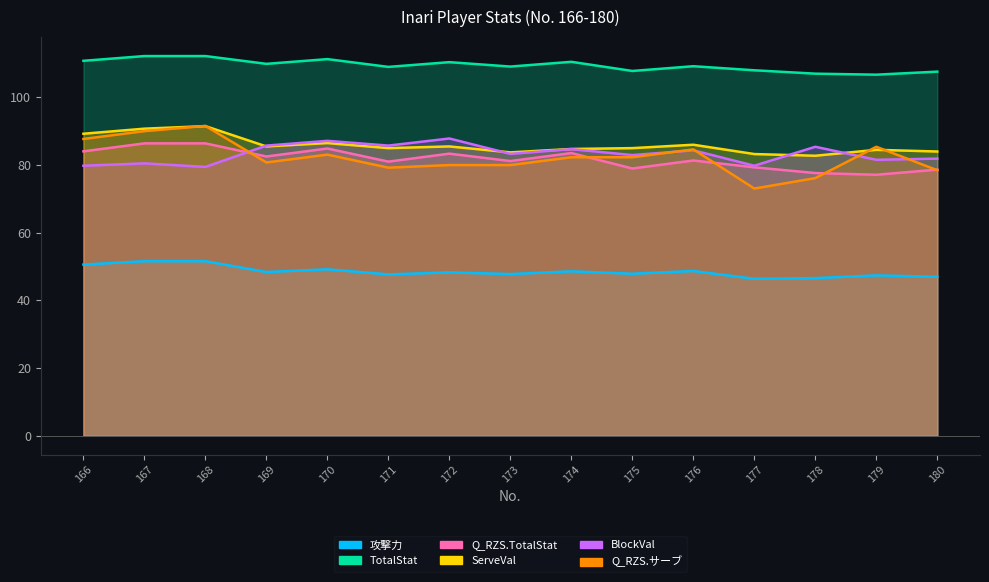

Which has a higher value, 173 or 179?

173